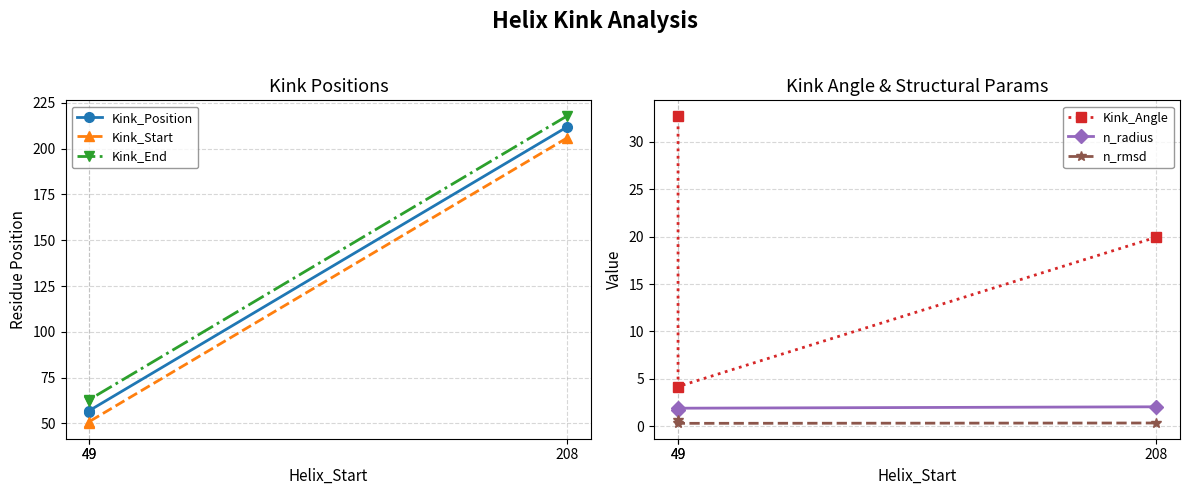

Reading left to right, extract all data points from this chart.

Kink_Position: 212.0	57.0	56.0
Kink_Start: 206.0	51.0	50.0
Kink_End: 218.0	63.0	62.0
Kink_Angle: 19.9	4.2	32.8
n_radius: 2.0	1.9	1.7
n_rmsd: 0.3	0.3	0.6